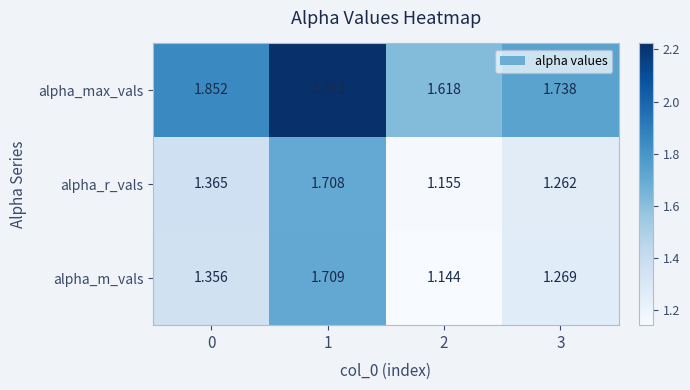

Is the value of alpha_m_vals at 3 greater than the value of alpha_max_vals at 3?

No